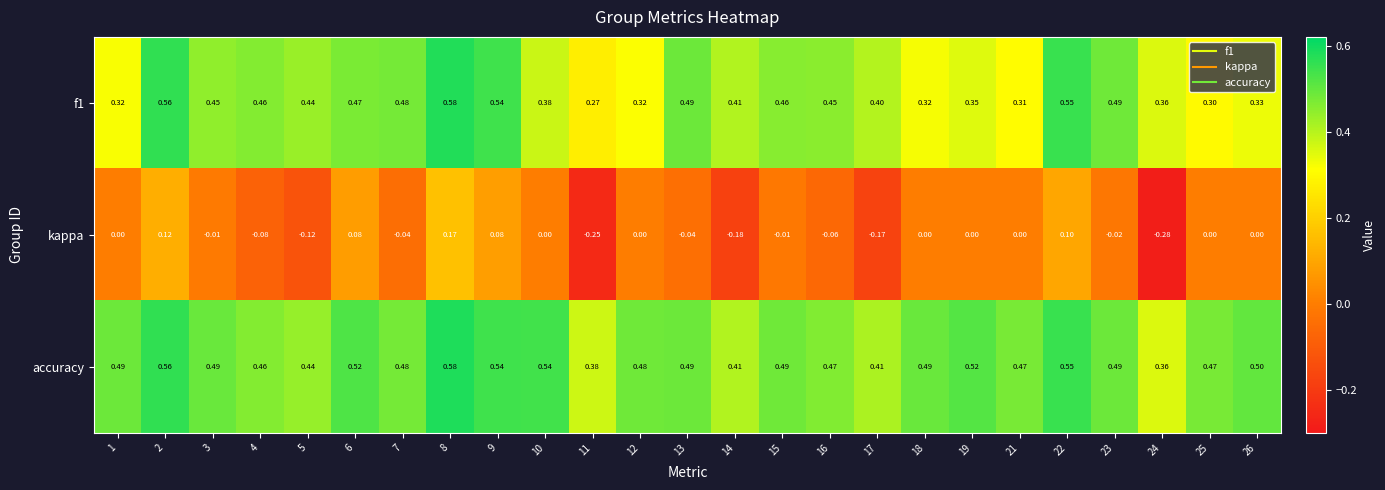

Which series has the largest range (max minus min)?

kappa